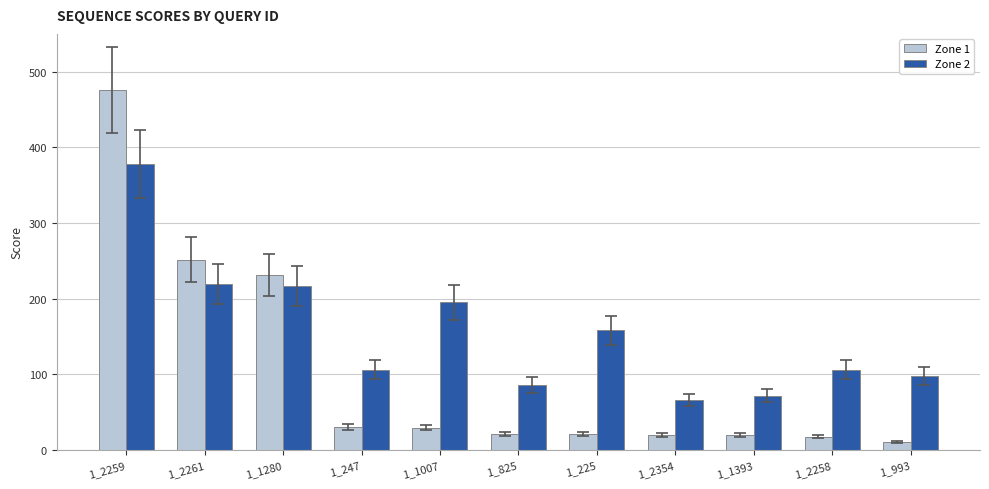

What is the maximum value for Zone 2?

378.0